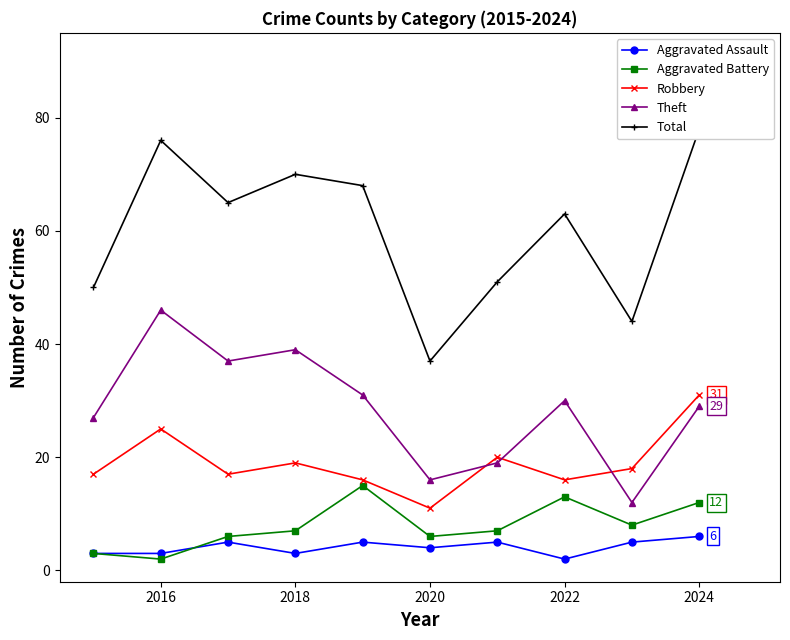

True or false: Theft has more than 2 interior local peaks.

True